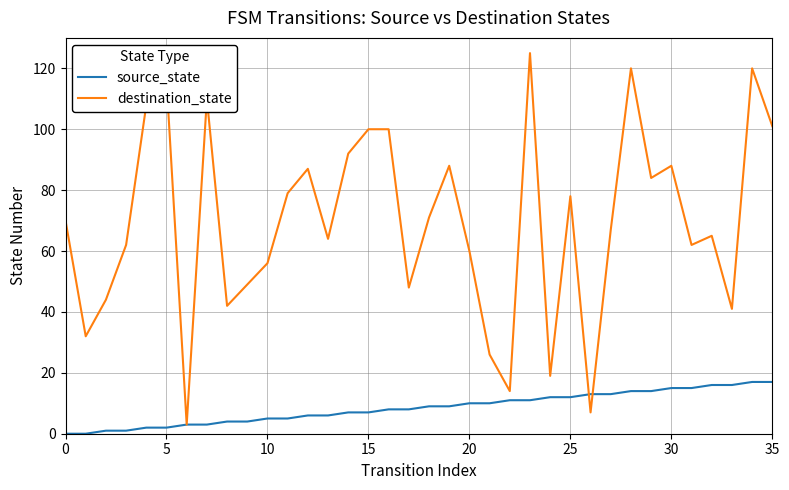

Which series has the largest range (max minus min)?

destination_state